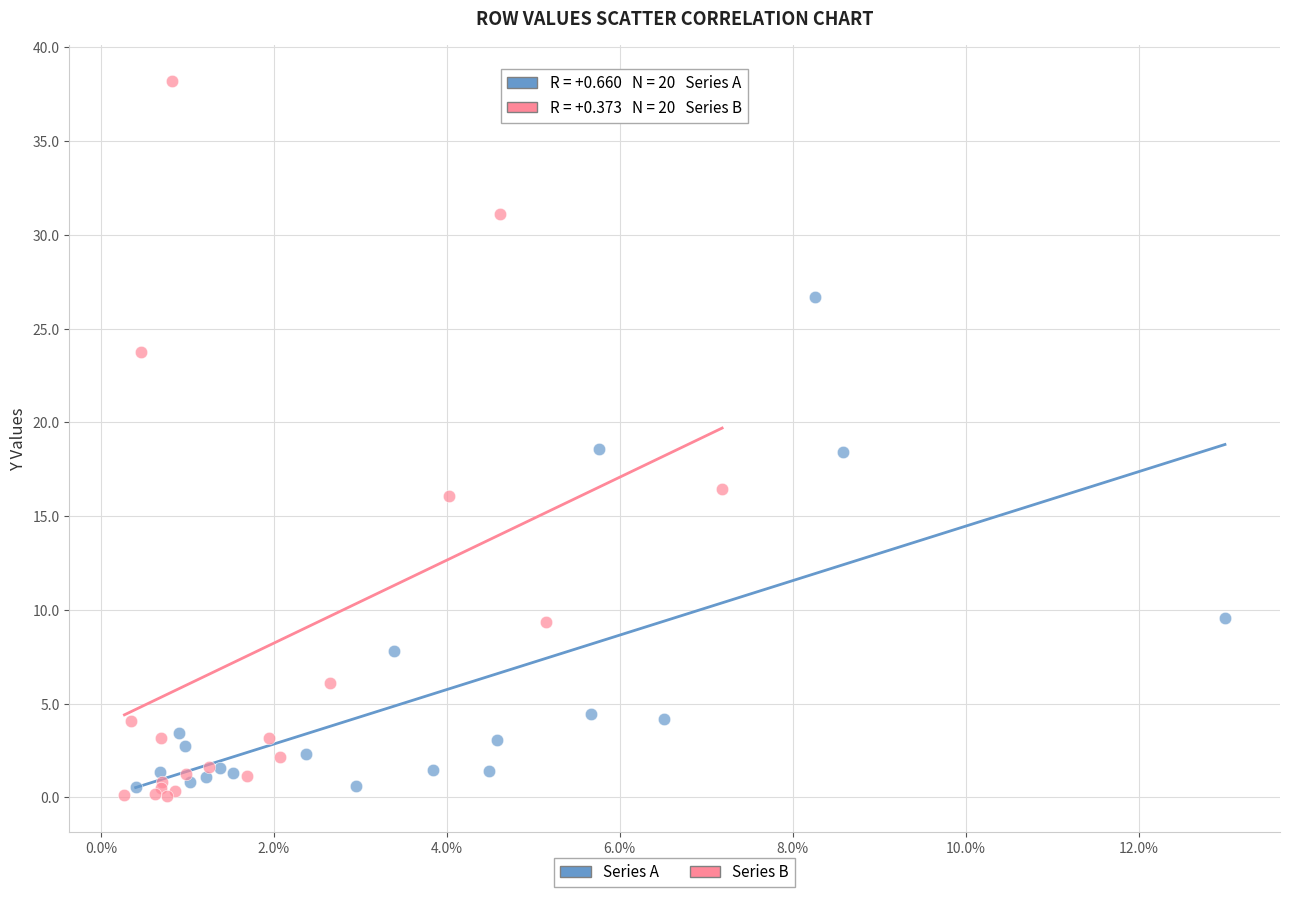

Which series contains the highest Y value?

Series B